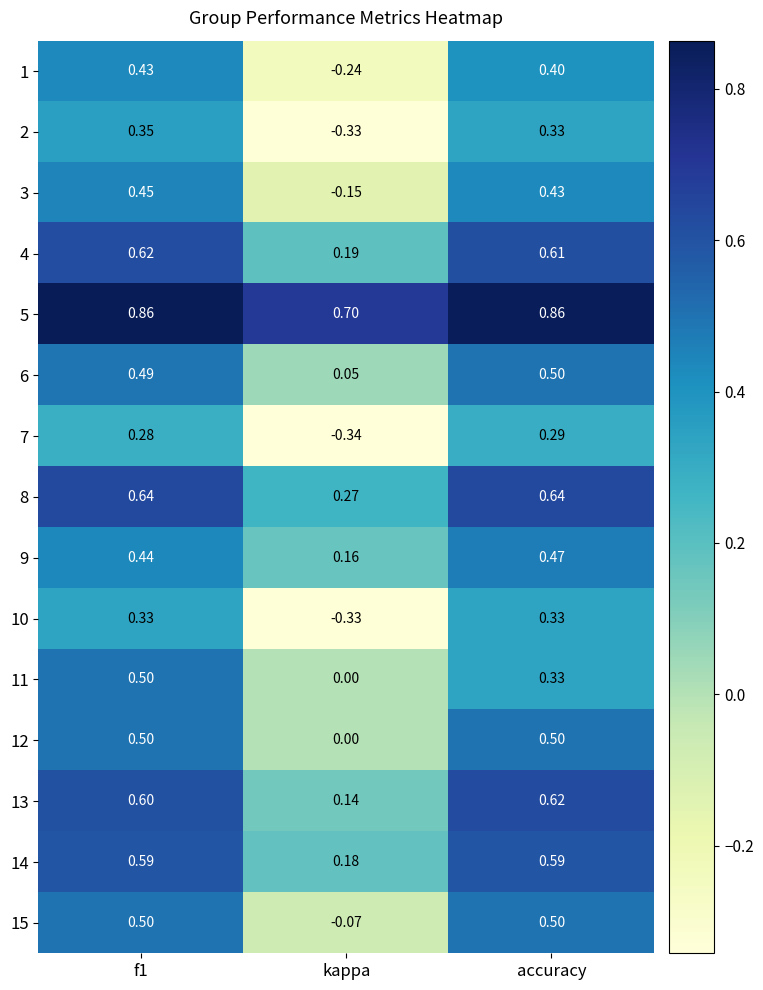

Which series has the largest total across all categories?

5